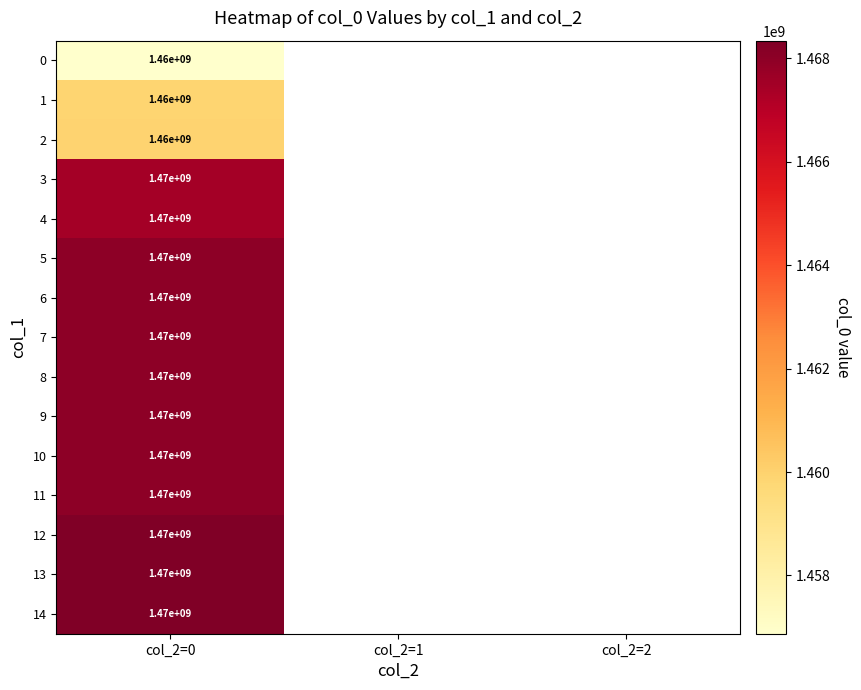

The value of 2 at col_2=0 is 1460000000. True or false?

True